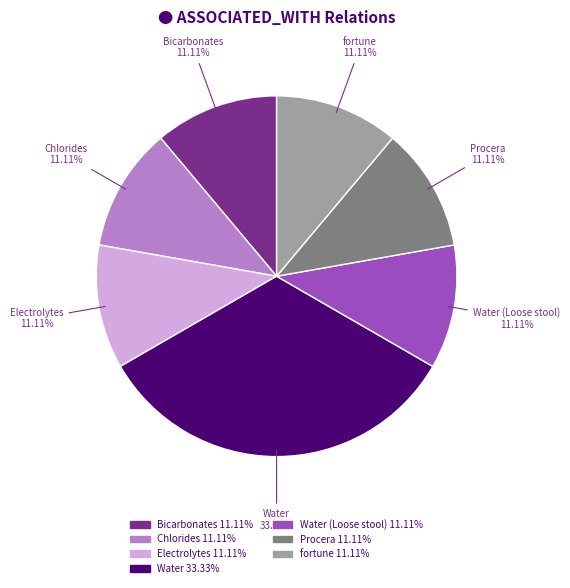

To the nearest percent, what is the combined percentage of Water and Procera?

44%